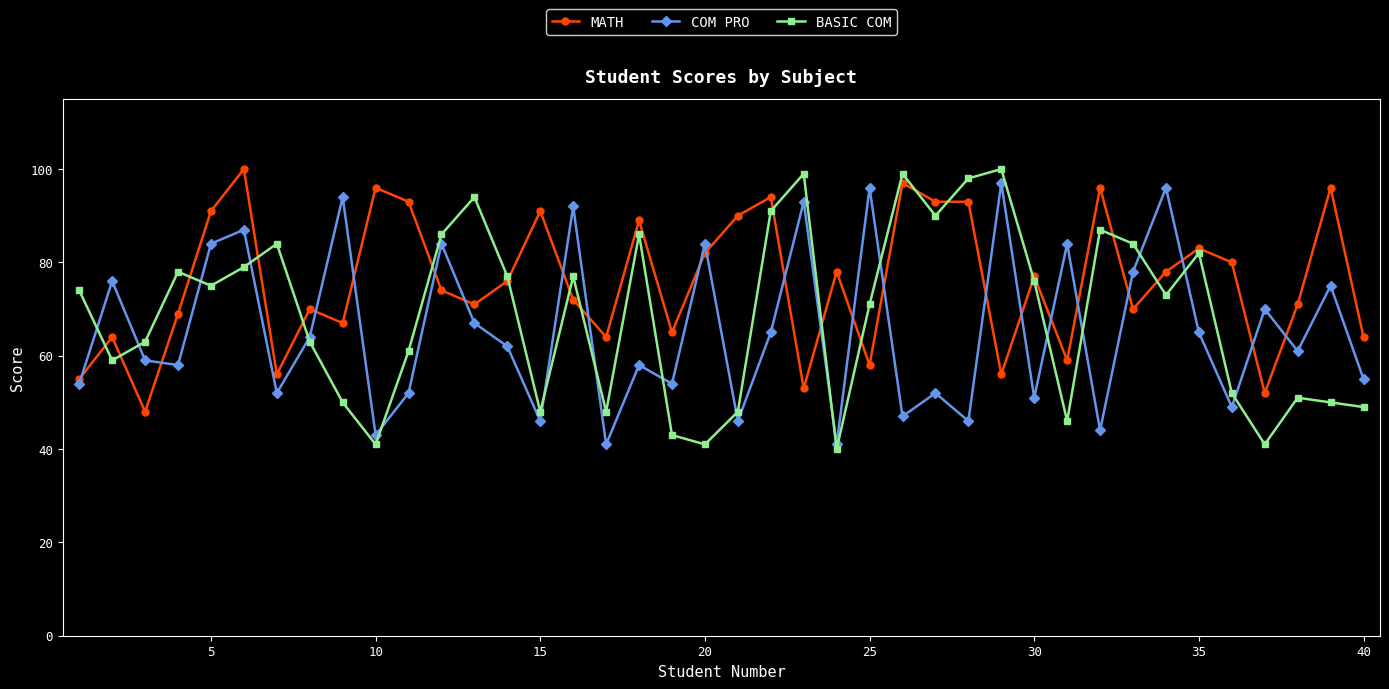

What is the minimum value shown in the chart?

40